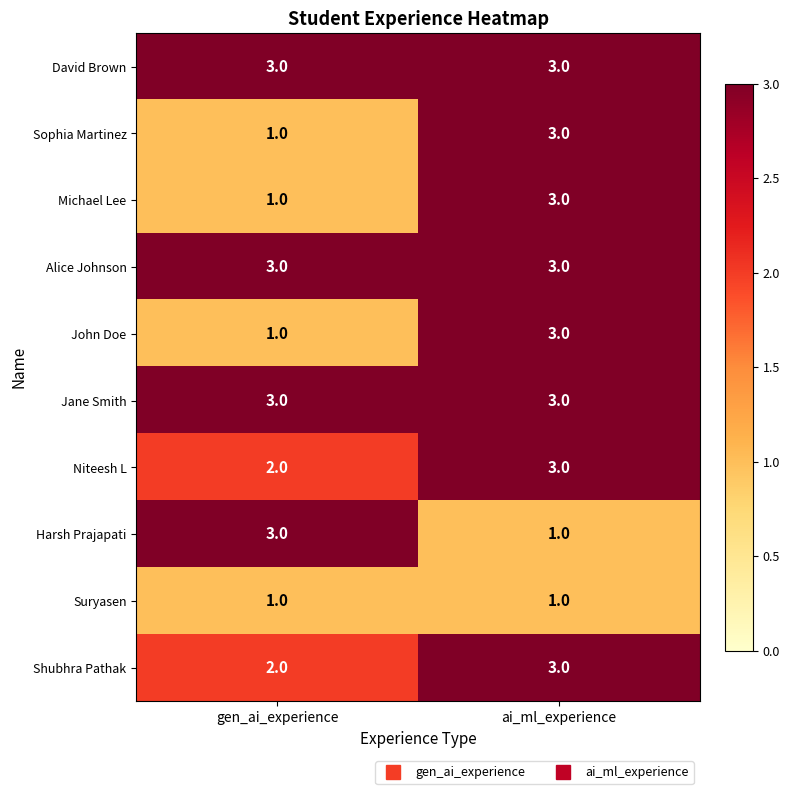

At which category is the sum across all series the highest?

ai_ml_experience